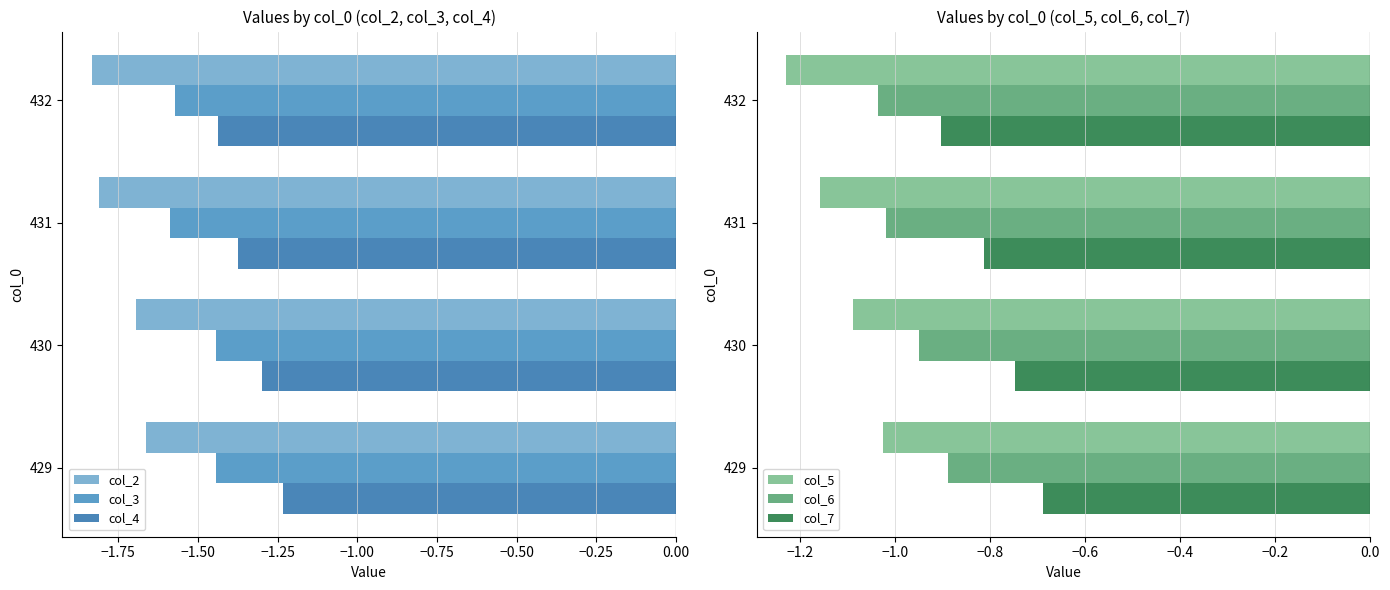

What is the minimum value shown in the chart?

-1.8